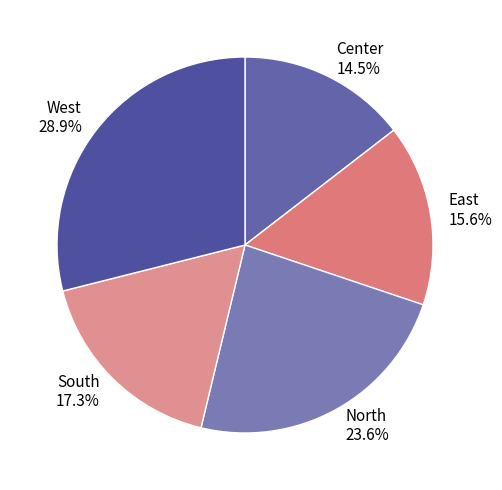

Does South represent more than half of the total?

No